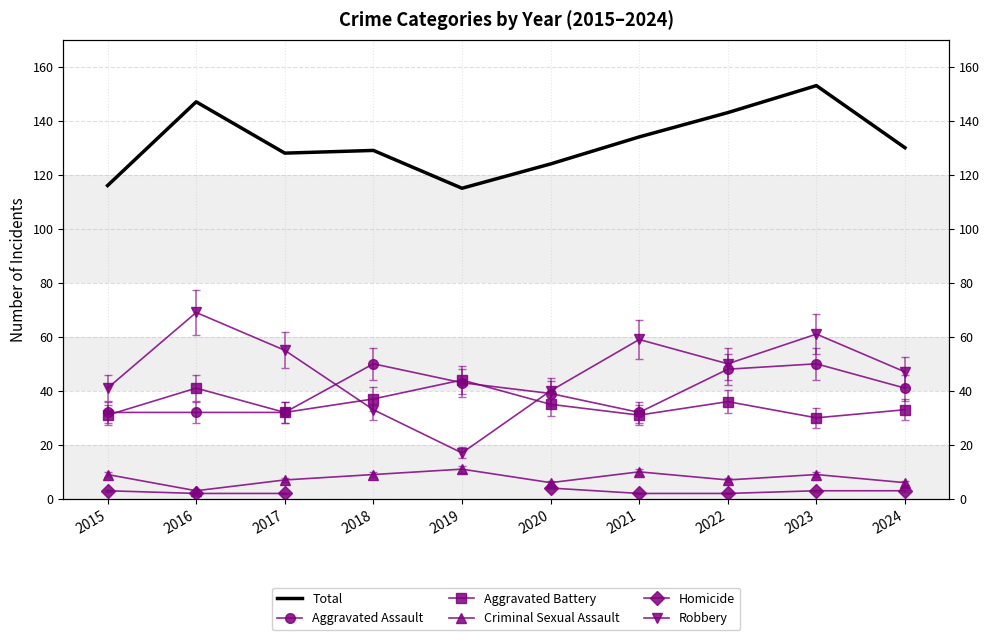

Rank the series at 2020 from highest to lowest value.

Total, Robbery, Aggravated Assault, Aggravated Battery, Criminal Sexual Assault, Homicide